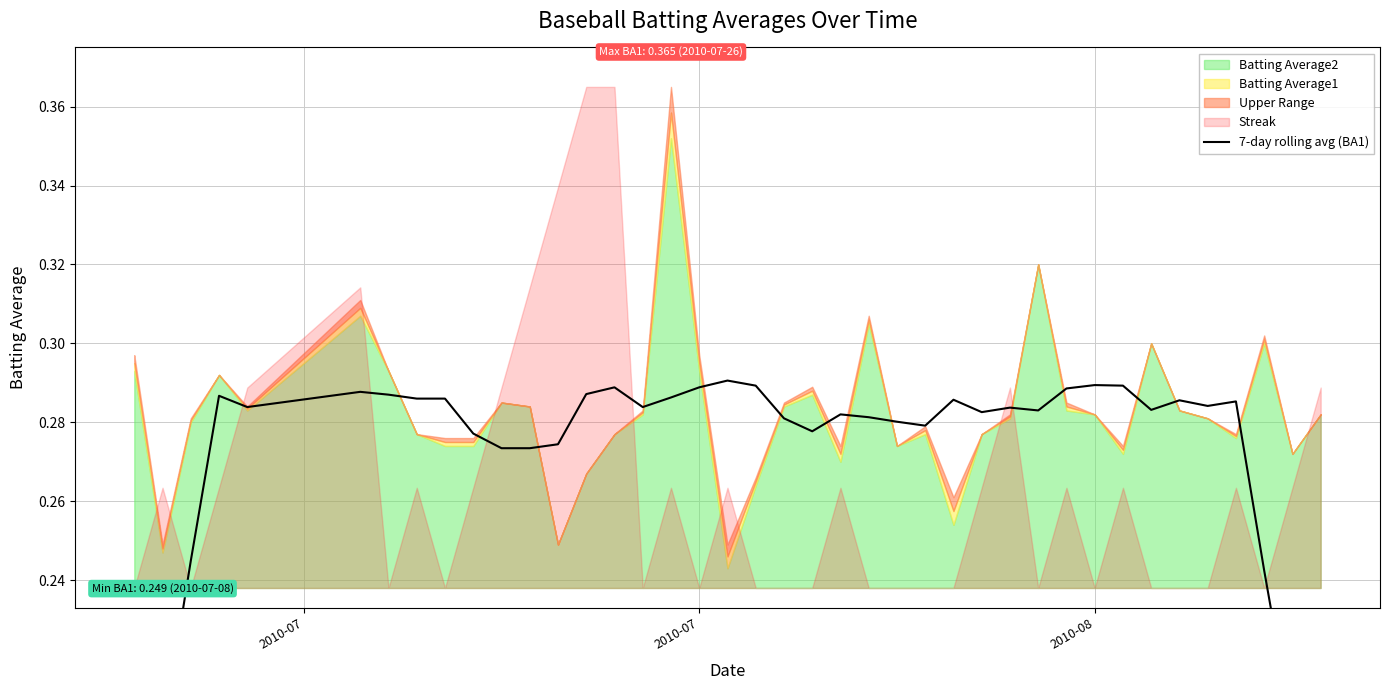

Reading left to right, extract all data points from this chart.

0.2	0.2	0.2	0.3	0.3	0.3	0.3	0.3	0.3	0.3	0.3	0.3	0.3	0.3	0.3	0.3	0.3	0.3	0.3	0.3	0.3	0.3	0.3	0.3	0.3	0.3	0.3	0.3	0.3	0.3	0.3	0.3	0.3	0.3	0.3	0.3	0.3	0.2	0.2	0.2